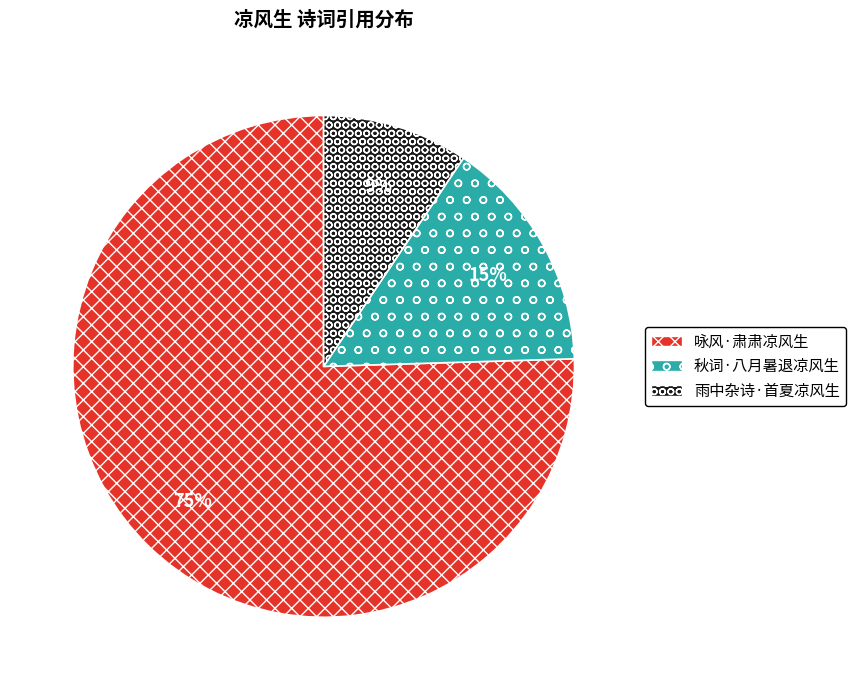

Do 秋词·八月暑退凉风生 and 咏风·肃肃凉风生 together represent more than half of the pie?

Yes